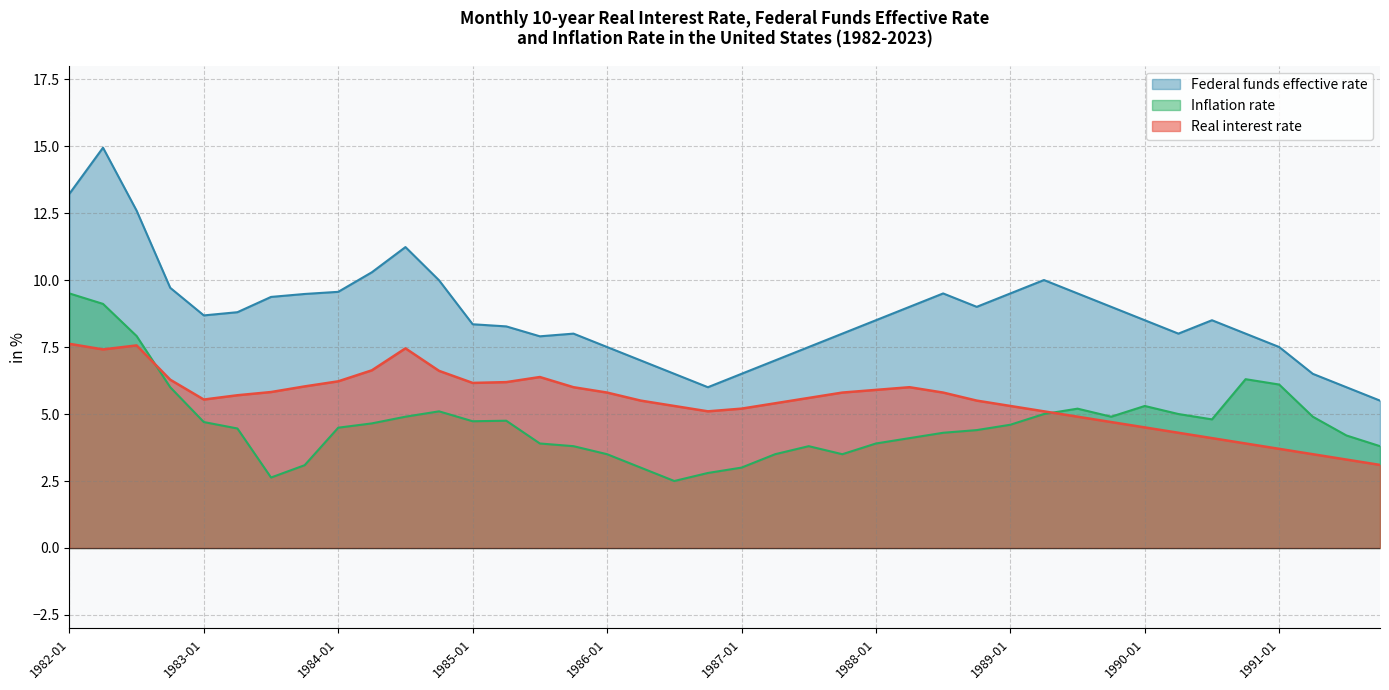

True or false: Inflation rate has a value of 2.2 at 1990-04.

False